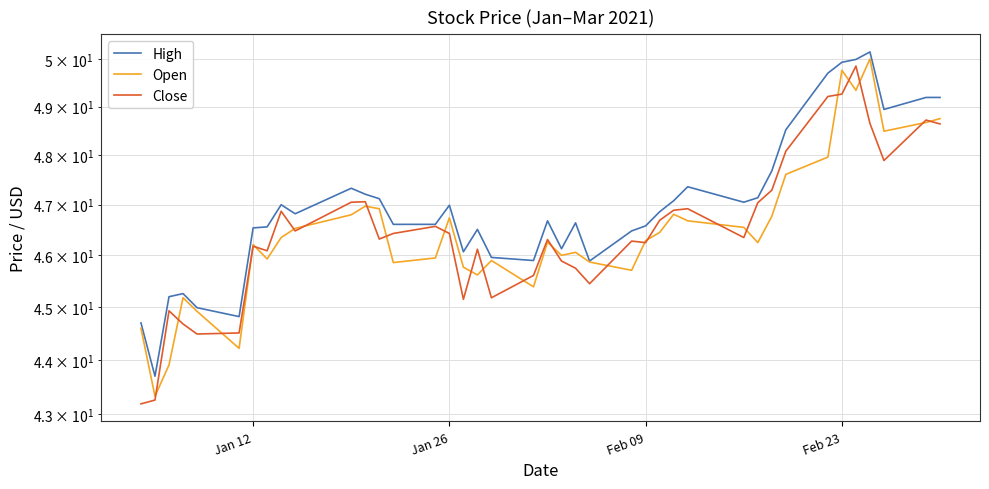

Rank the series by their maximum value, from highest to lowest.

High, Open, Close